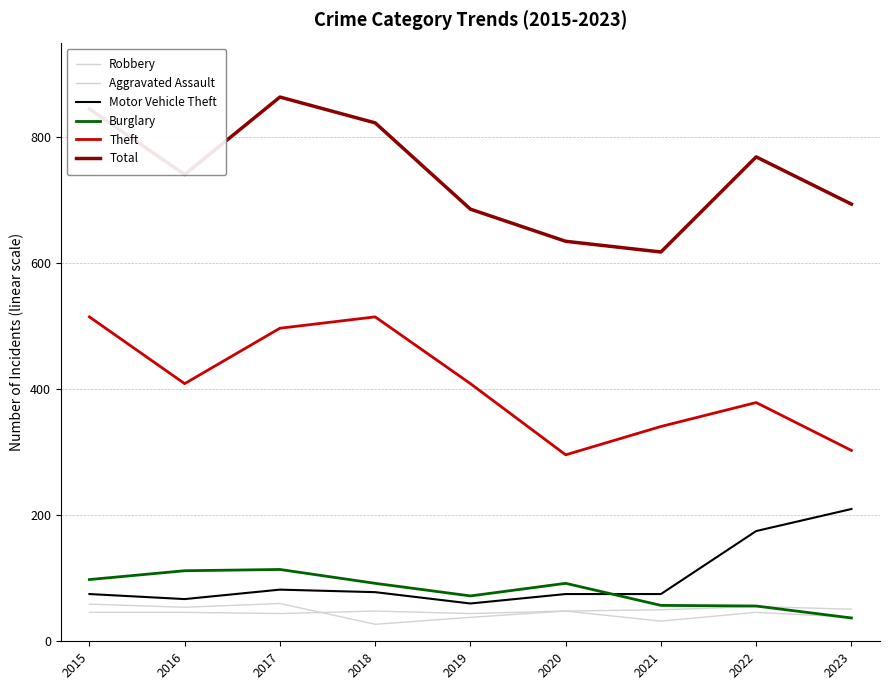

What is the approximate value of Aggravated Assault at 2021, to the nearest 5?

50